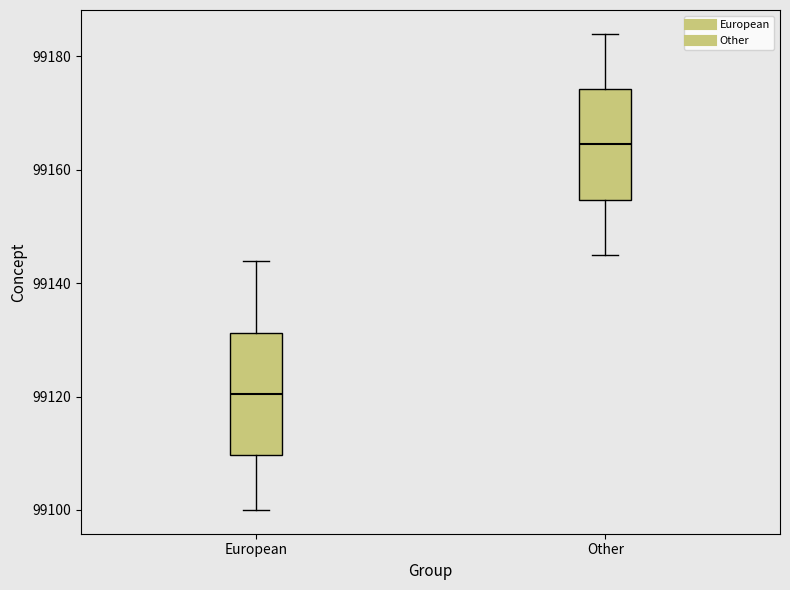

Reading left to right, read every box against the y-axis: the position of its median line, the range the box covers, and the ends of its whiskers. The values are not printed on the chart, so give them approximately, as read against the axis.

European: median 99120, box 99110 to 99132, whiskers 99100 to 99144
Other: median 99164, box 99154 to 99174, whiskers 99146 to 99184